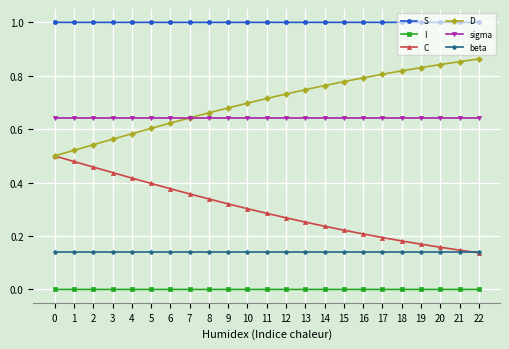

What are all the series names shown in the legend?

S, I, C, D, sigma, beta